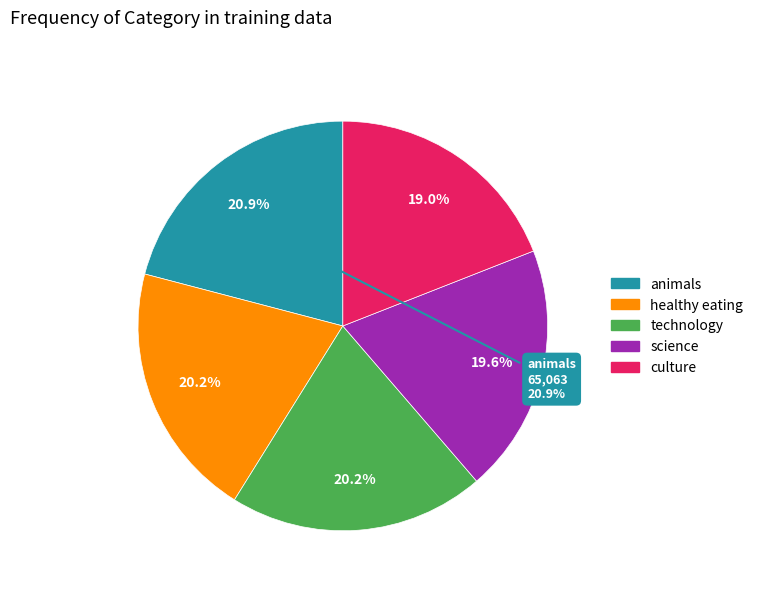

Count the number of slices in the pie.

5